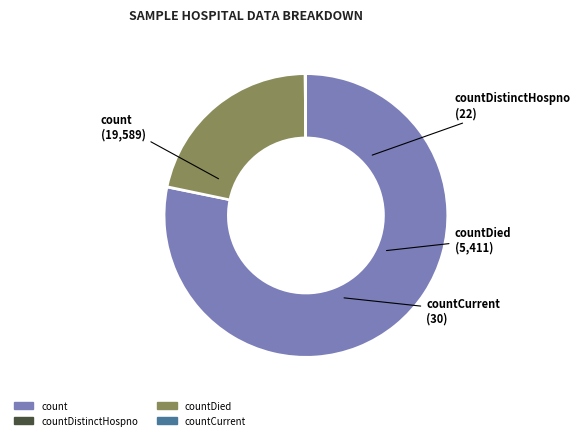

Is there a majority slice in this chart?

Yes